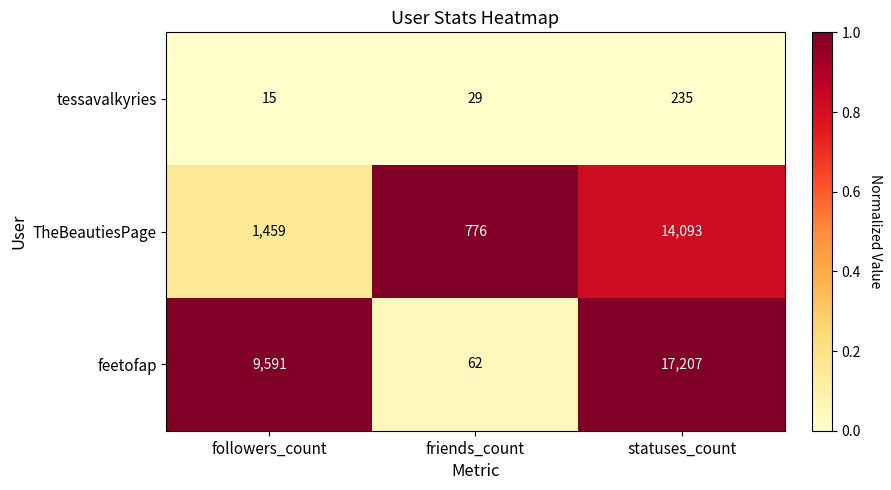

Reading left to right, list all the values displayed in this chart.

tessavalkyries: followers_count=15	friends_count=29	statuses_count=235
TheBeautiesPage: followers_count=1459	friends_count=776	statuses_count=14093
feetofap: followers_count=9591	friends_count=62	statuses_count=17207